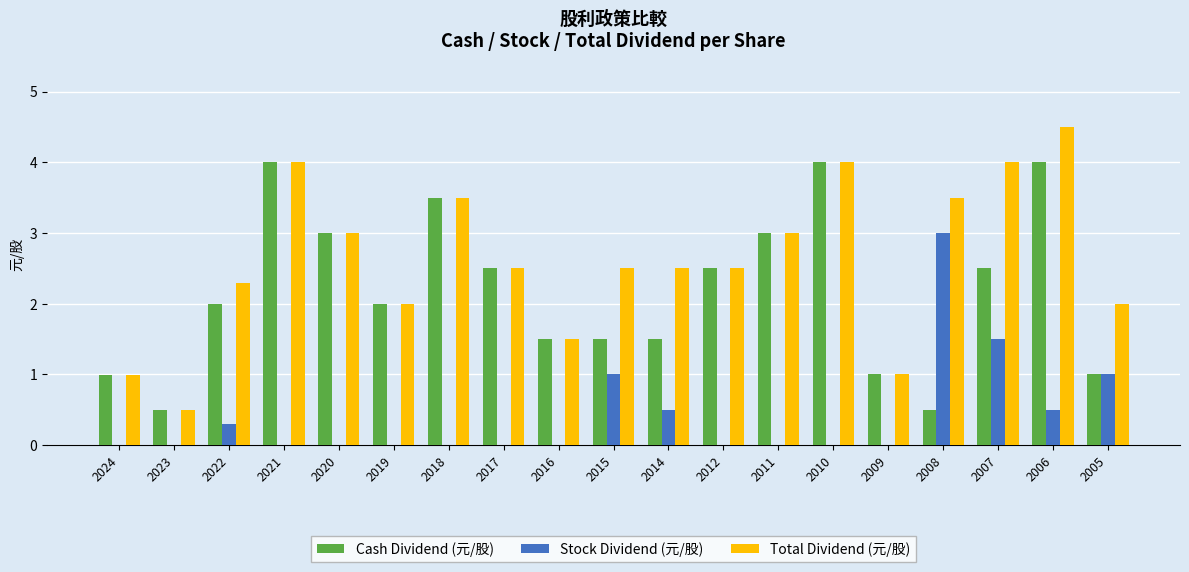

Read the Total Dividend (元/股) value at 2015.

2.5